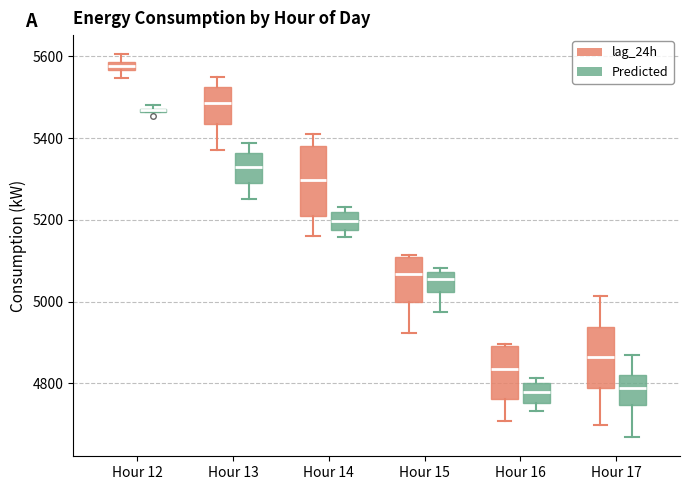

Where is the lower edge of the box for Hour 14 (Predicted) on the y-axis? The values are not printed on the chart, so give them approximately, as read against the axis.

5180